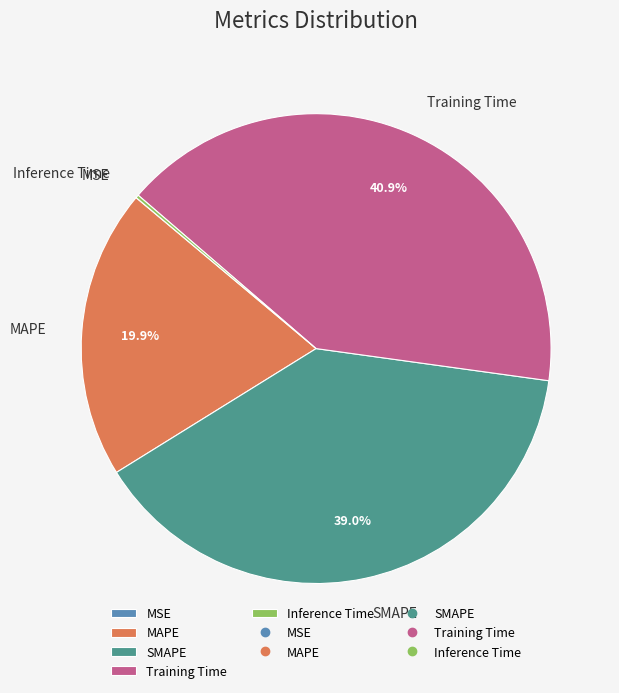

Do MAPE and SMAPE together represent more than half of the pie?

Yes